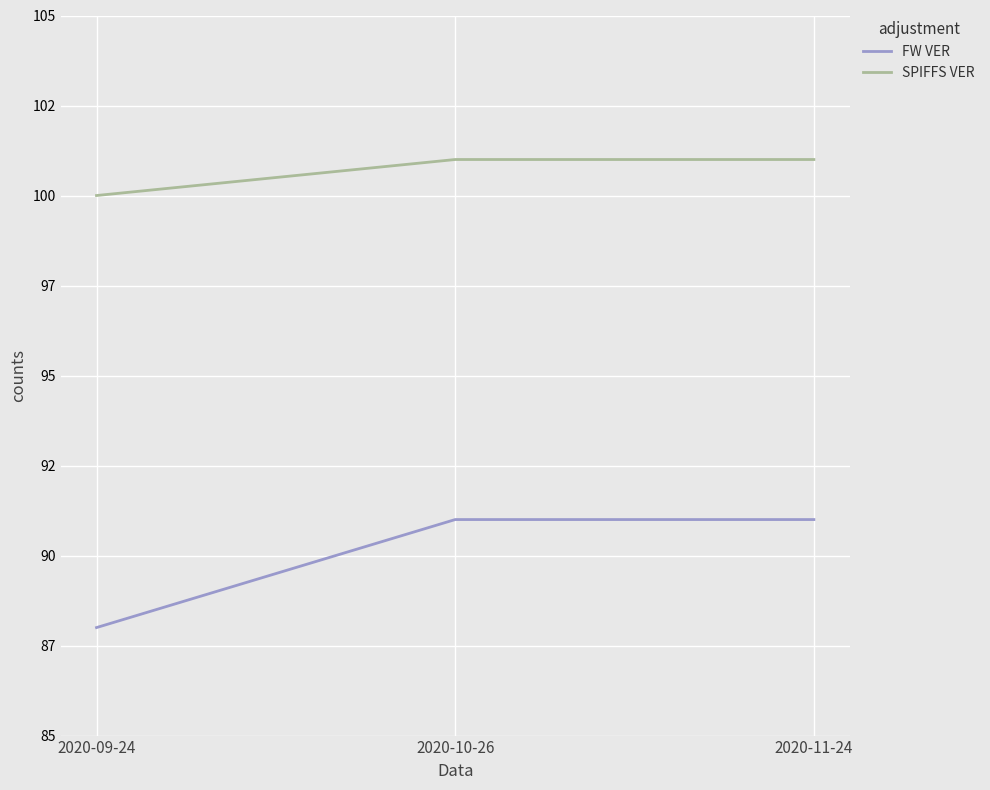

Is this an area chart (filled region under the line)?

No